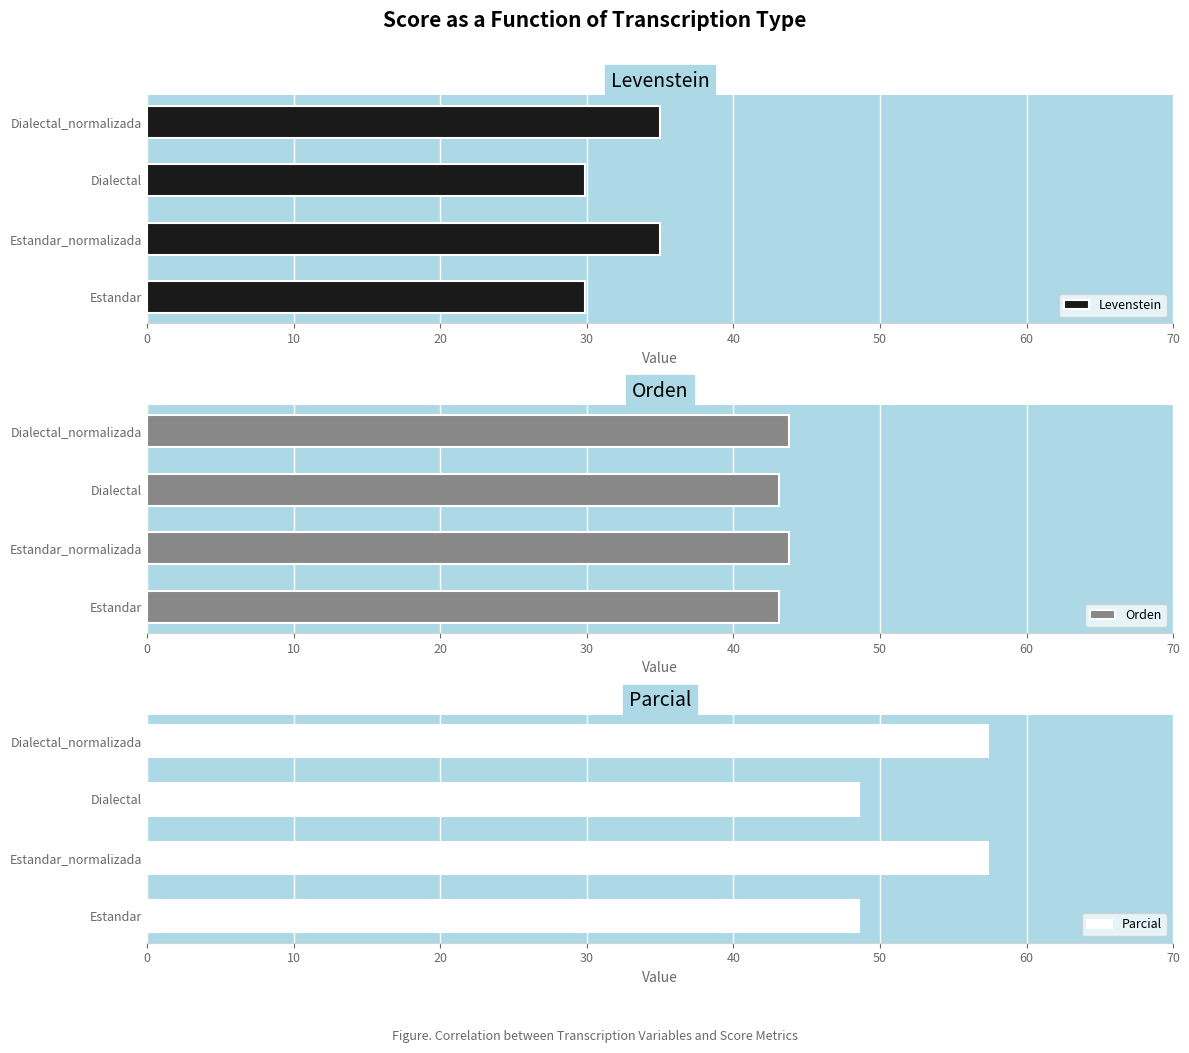

What is the sum of all Orden values?

173.8